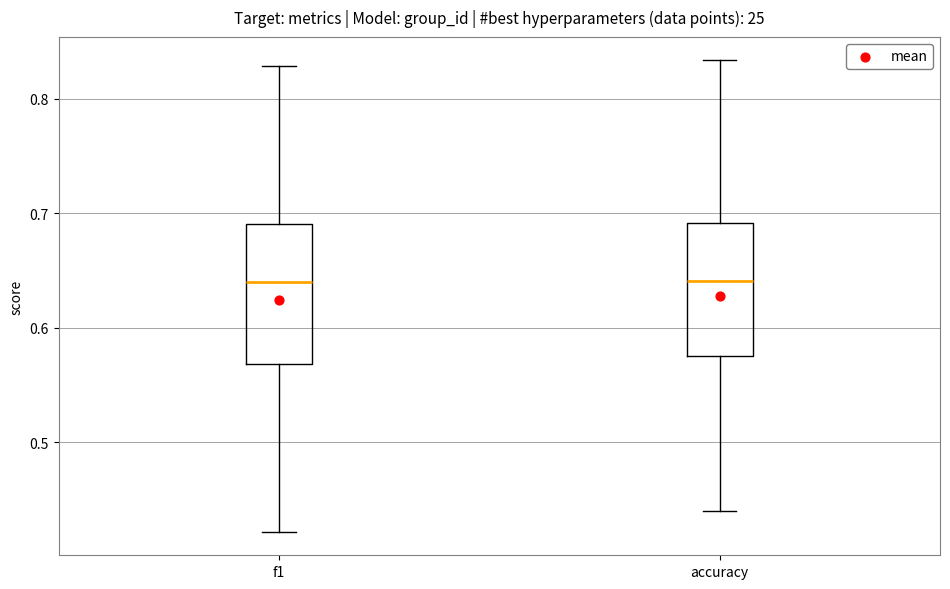

Reading left to right, transcribe this box plot: for each box, give where its median line is, the range the box spans, and where its two whiskers end, as read against the y-axis. The values are not printed on the chart, so give them approximately, as read against the axis.

f1: median 0.64, box 0.57 to 0.69, whiskers 0.42 to 0.83
accuracy: median 0.64, box 0.58 to 0.69, whiskers 0.44 to 0.83